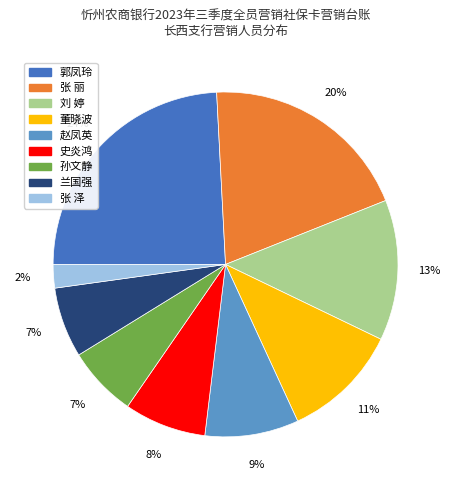

Does 兰国强 account for over 50% of the chart?

No